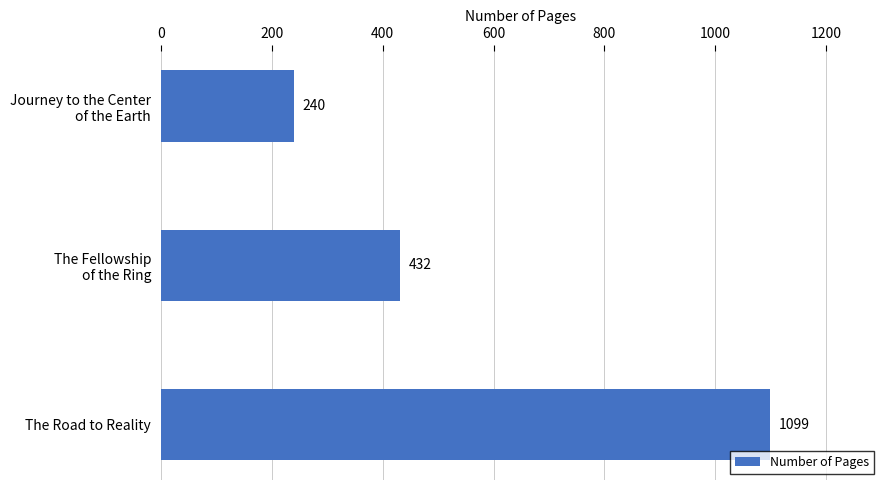

What is the difference between the maximum and minimum values?

859